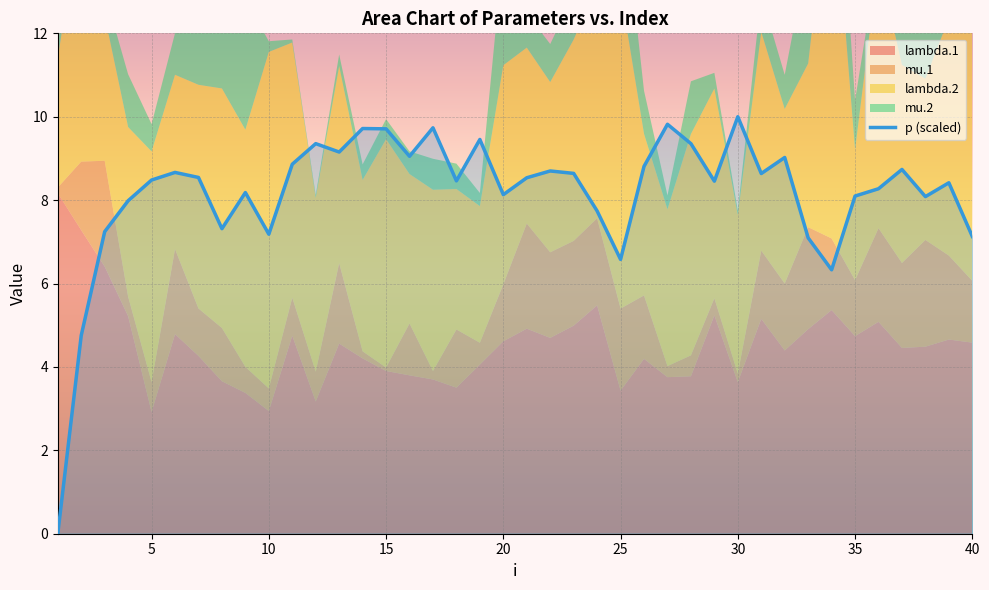

What is the value of the lambda.2 point at the 11th from the left?

6.1